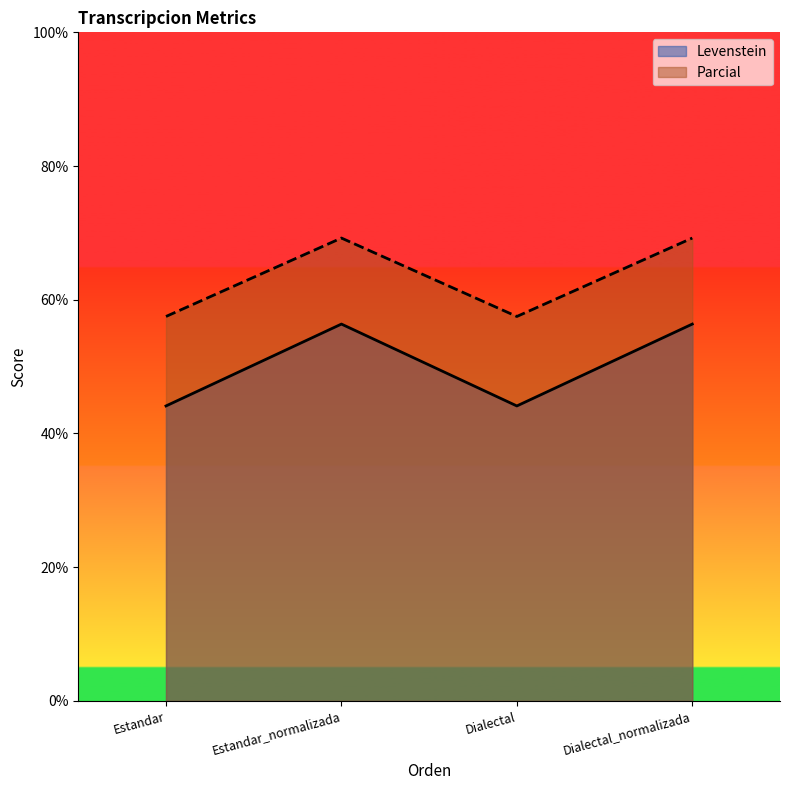

Reading right to left, list all the values displayed in this chart.

Levenstein: Dialectal_normalizada=56.4	Dialectal=44.1	Estandar_normalizada=56.4	Estandar=44.1
Parcial: Dialectal_normalizada=69.2	Dialectal=57.5	Estandar_normalizada=69.2	Estandar=57.5